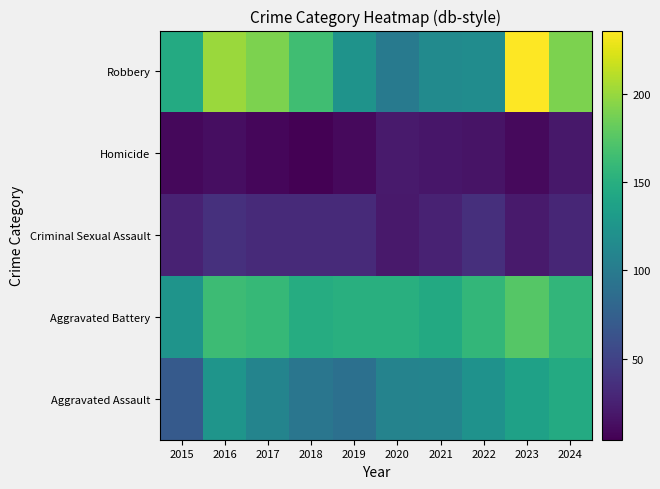

Between 2019 and 2022, which series saw the biggest shift?

Aggravated Assault